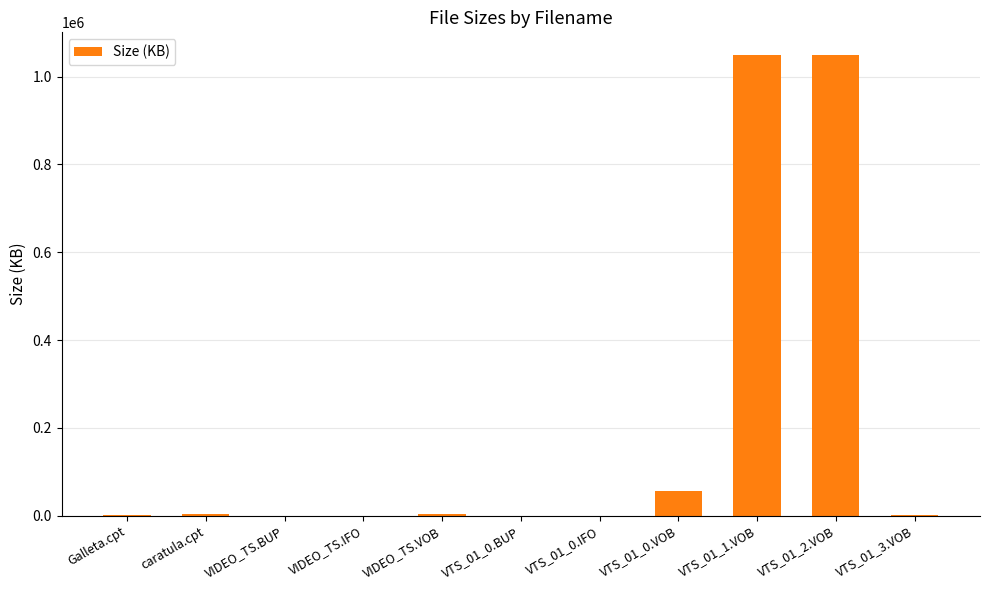

What is the sum of all values?

2164420.1